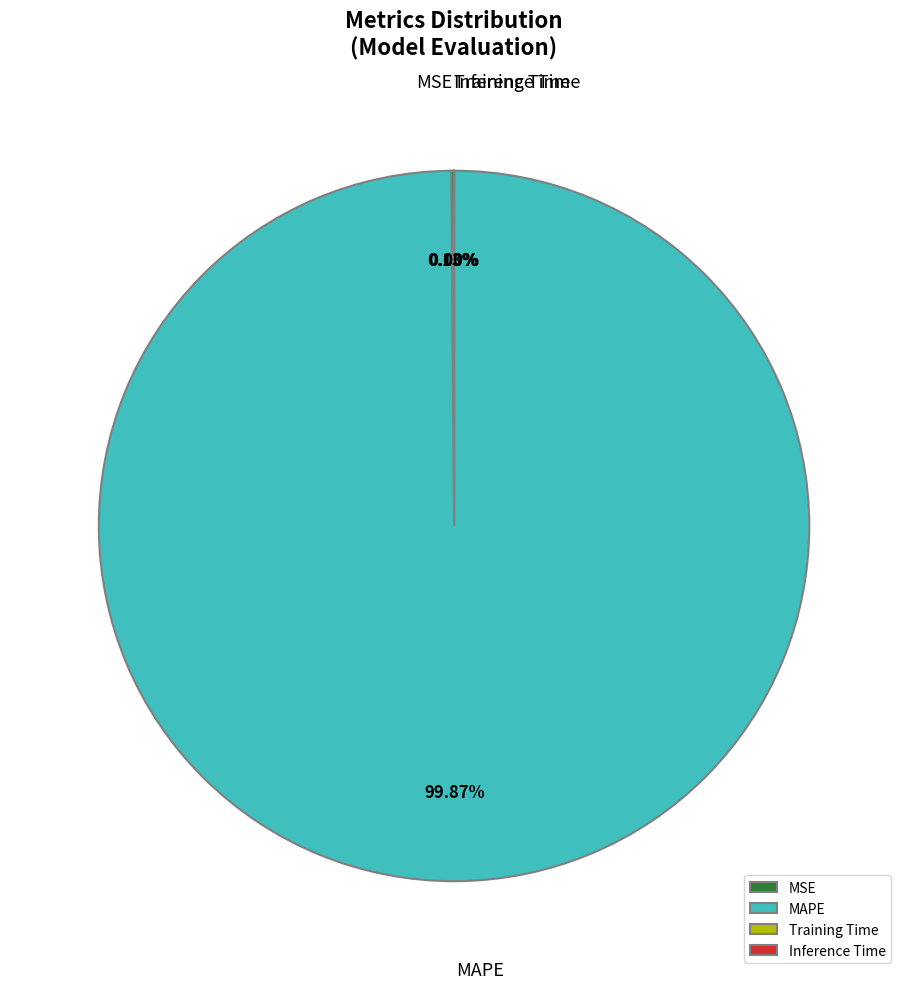

What is the largest slice in the pie chart?

MAPE